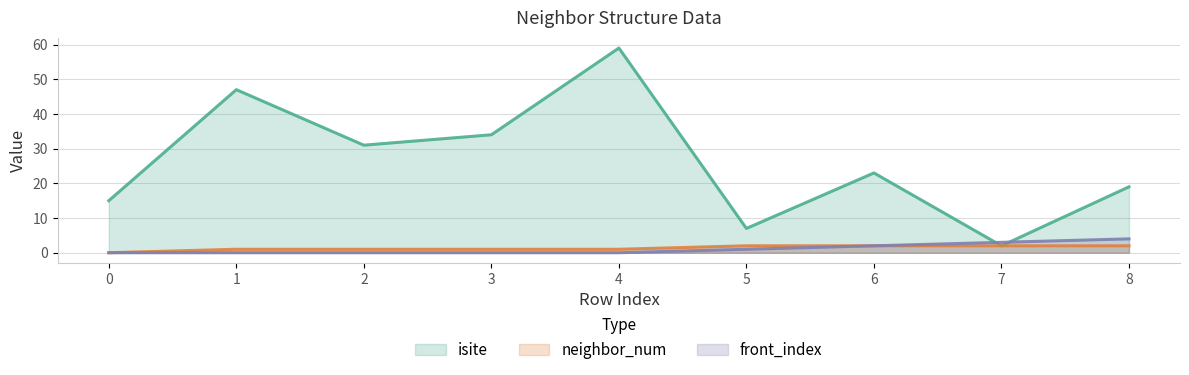

What is the difference between the isite values at 4 and 7?

57